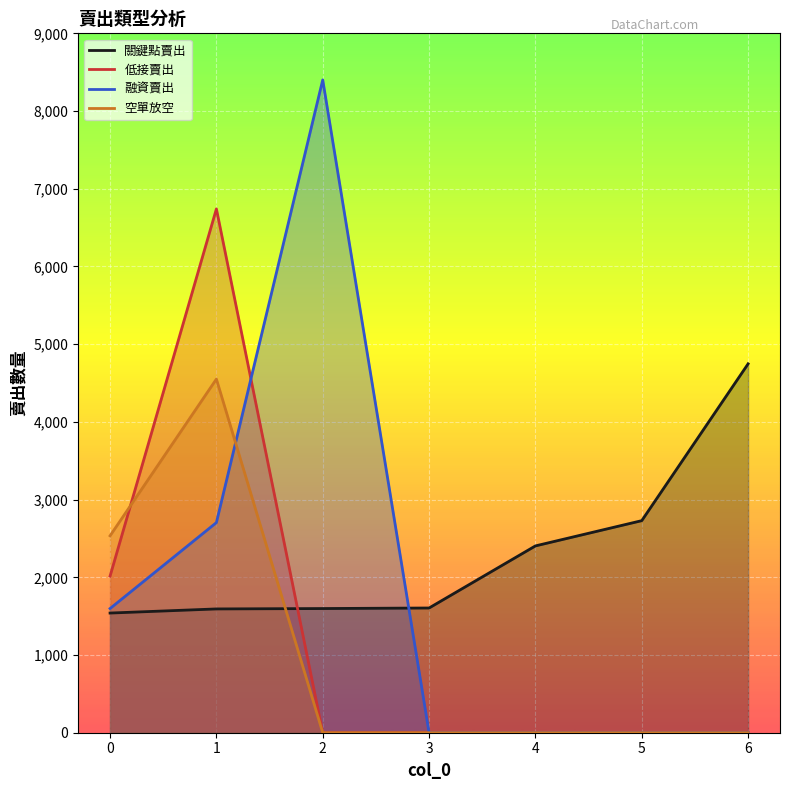

At how many categories does at least one series exceed 4150?

3